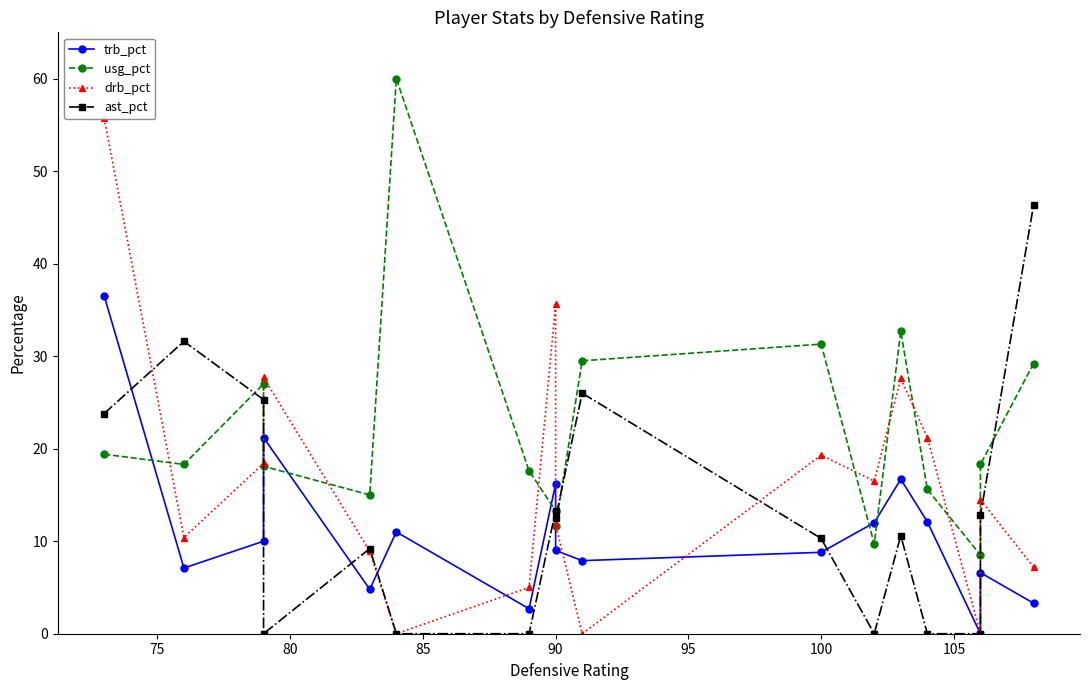

Rank the series by their average value, from lowest to highest.

trb_pct, ast_pct, drb_pct, usg_pct